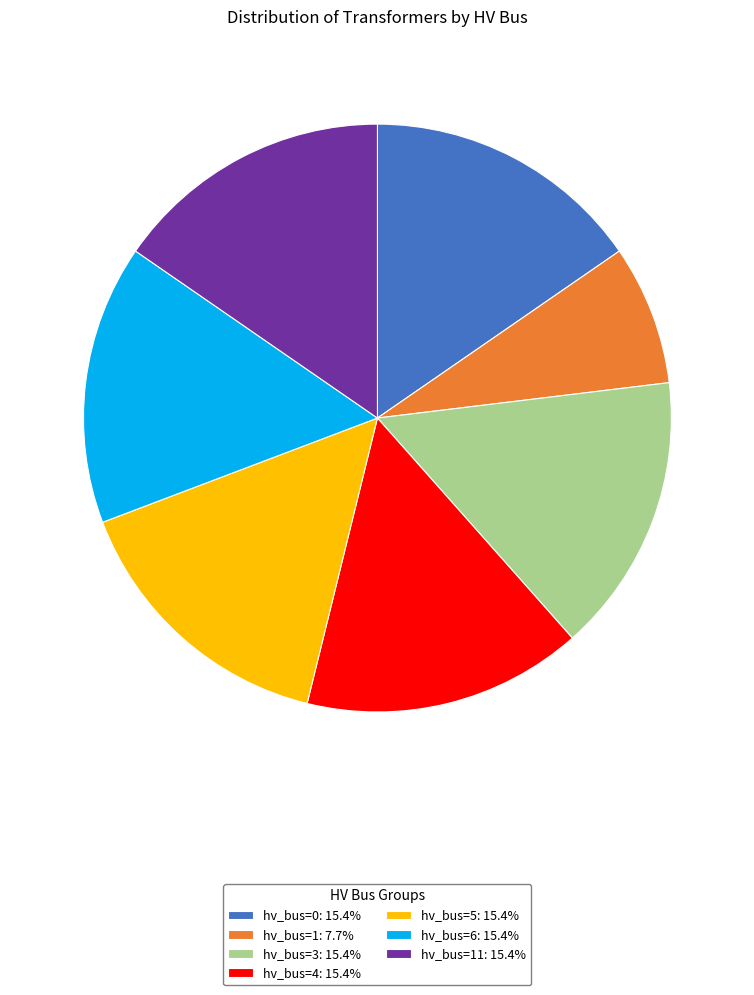

Approximately how many times larger is the value at hv_bus=4: 15.4% compared to hv_bus=11: 15.4%?

1.0